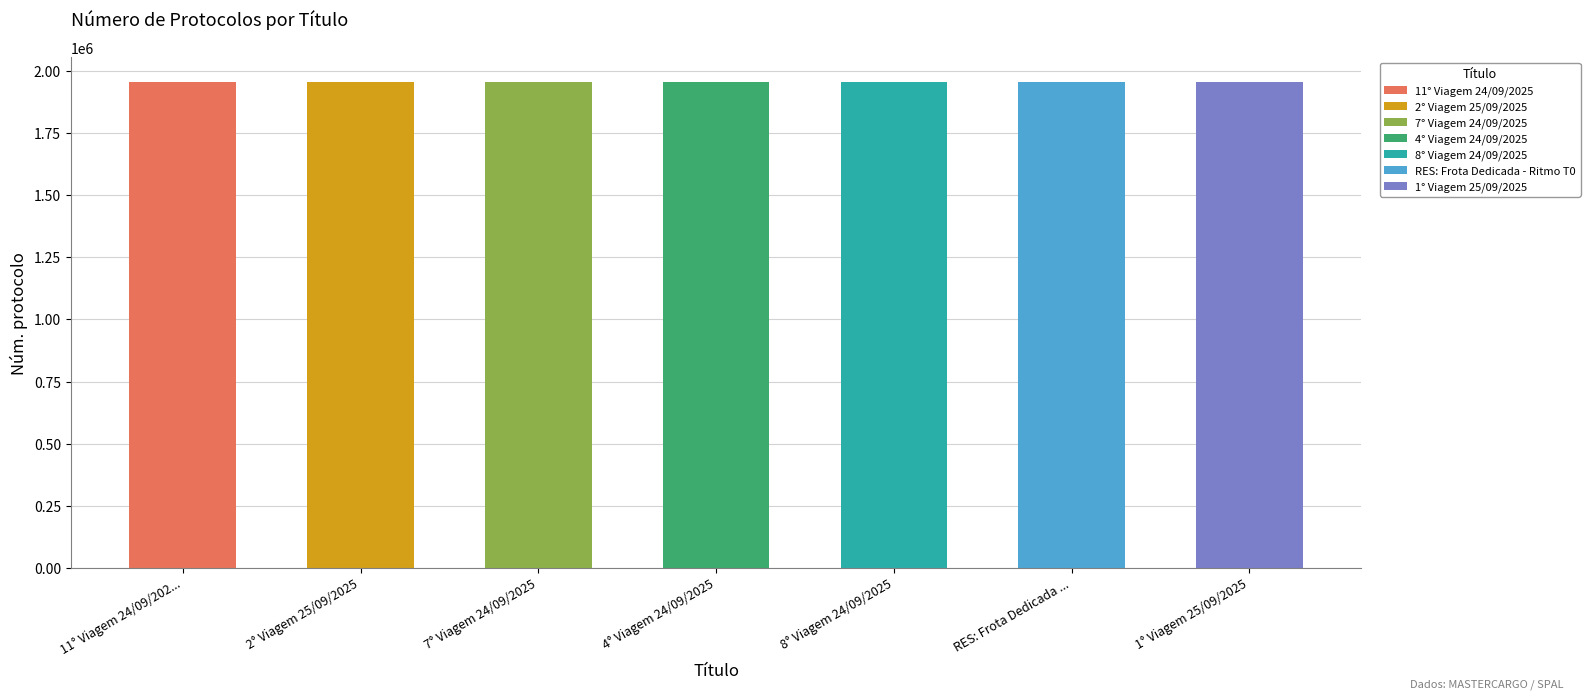

What is the approximate value at 7° Viagem 24/09/2025, to the nearest 100?

1957200